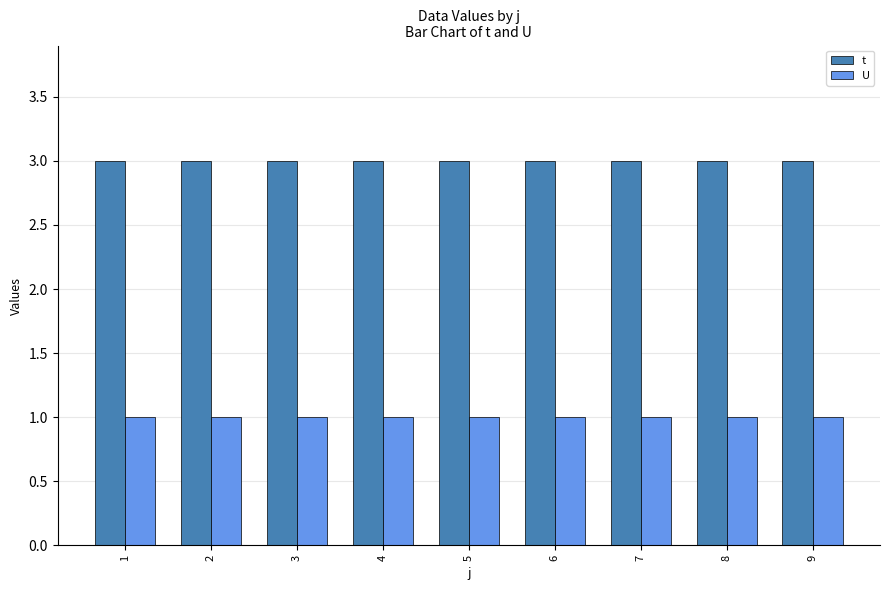

Reading left to right, list all the values displayed in this chart.

t: 1=3	2=3	3=3	4=3	5=3	6=3	7=3	8=3	9=3
U: 1=1	2=1	3=1	4=1	5=1	6=1	7=1	8=1	9=1